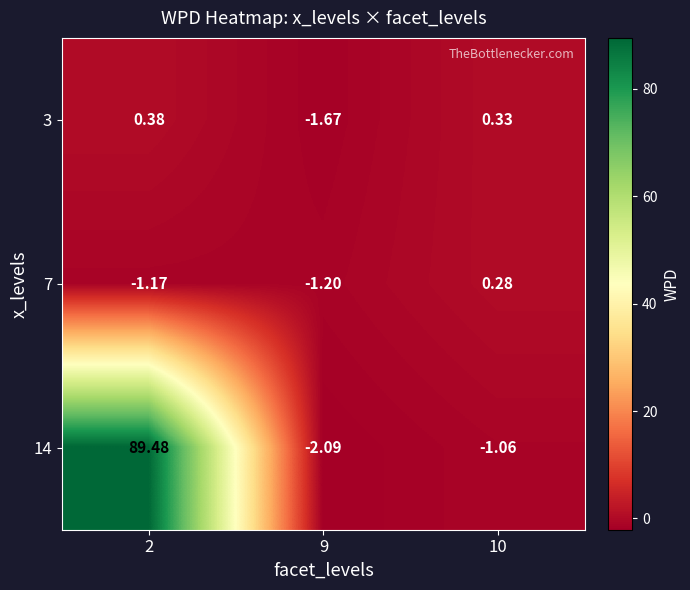

Count the number of categories in the chart.

3